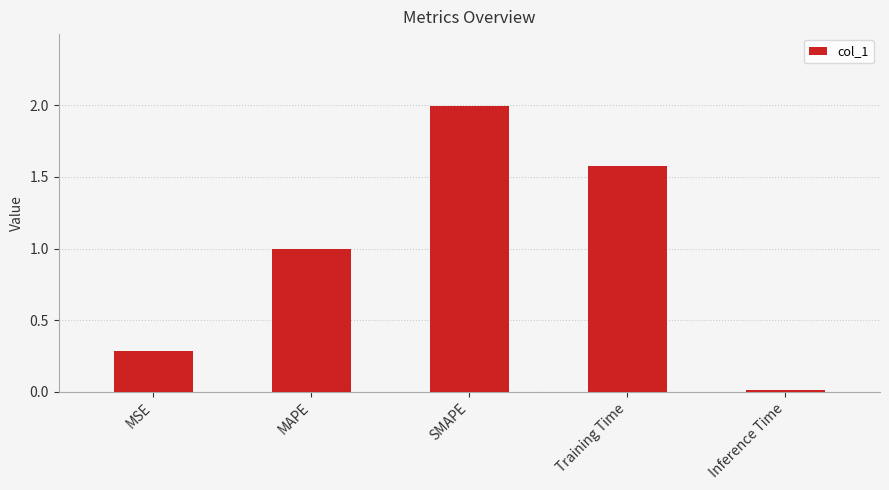

Are the bars horizontal?

No